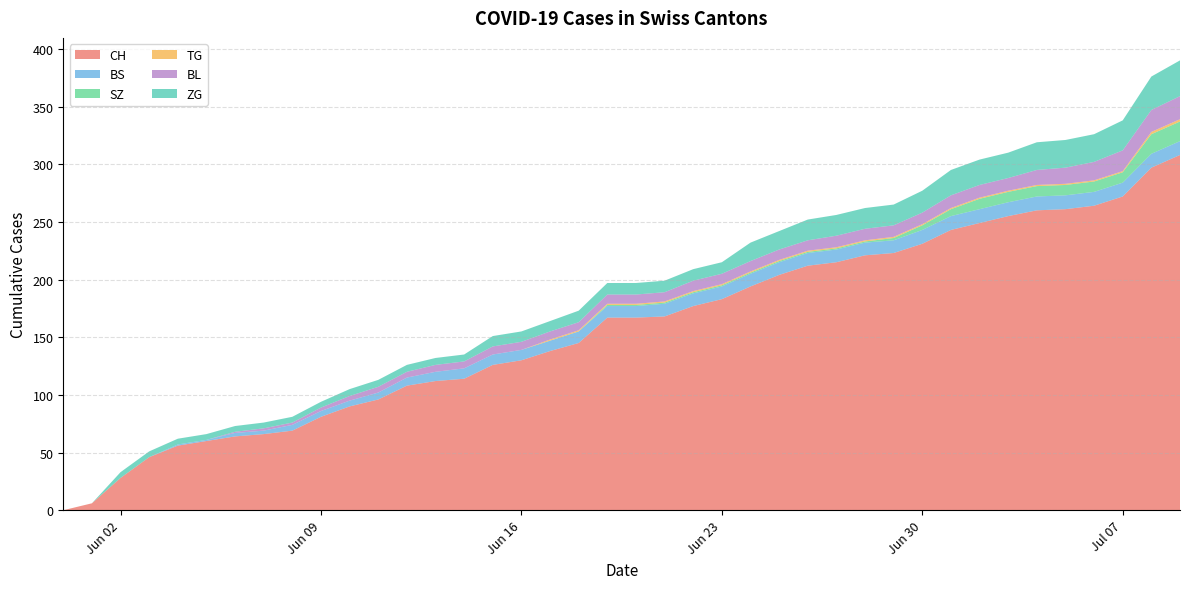

Reading left to right, list all the values displayed in this chart.

CH: 2020-05-31=0	2020-06-01=6	2020-06-02=28	2020-06-03=46	2020-06-04=56	2020-06-05=60	2020-06-06=64	2020-06-07=66	2020-06-08=69	2020-06-09=81	2020-06-10=90	2020-06-11=96	2020-06-12=108	2020-06-13=112	2020-06-14=114	2020-06-15=126	2020-06-16=130	2020-06-17=138	2020-06-18=145	2020-06-19=167	2020-06-20=167	2020-06-21=168	2020-06-22=177	2020-06-23=183	2020-06-24=194	2020-06-25=204	2020-06-26=212	2020-06-27=215	2020-06-28=221	2020-06-29=223	2020-06-30=231	2020-07-01=243	2020-07-02=249	2020-07-03=255	2020-07-04=260	2020-07-05=261	2020-07-06=264	2020-07-07=272	2020-07-08=297	2020-07-09=308
BS: 2020-05-31=0	2020-06-01=0	2020-06-02=0	2020-06-03=0	2020-06-04=1	2020-06-05=1	2020-06-06=3	2020-06-07=3	2020-06-08=5	2020-06-09=5	2020-06-10=5	2020-06-11=6	2020-06-12=7	2020-06-13=8	2020-06-14=9	2020-06-15=9	2020-06-16=9	2020-06-17=9	2020-06-18=10	2020-06-19=10	2020-06-20=10	2020-06-21=11	2020-06-22=11	2020-06-23=11	2020-06-24=11	2020-06-25=11	2020-06-26=11	2020-06-27=11	2020-06-28=11	2020-06-29=11	2020-06-30=12	2020-07-01=12	2020-07-02=12	2020-07-03=12	2020-07-04=12	2020-07-05=12	2020-07-06=12	2020-07-07=12	2020-07-08=12	2020-07-09=12
SZ: 2020-05-31=0	2020-06-01=0	2020-06-02=0	2020-06-03=0	2020-06-04=0	2020-06-05=0	2020-06-06=0	2020-06-07=0	2020-06-08=0	2020-06-09=0	2020-06-10=0	2020-06-11=0	2020-06-12=0	2020-06-13=0	2020-06-14=0	2020-06-15=0	2020-06-16=0	2020-06-17=0	2020-06-18=0	2020-06-19=1	2020-06-20=1	2020-06-21=1	2020-06-22=1	2020-06-23=1	2020-06-24=1	2020-06-25=1	2020-06-26=1	2020-06-27=1	2020-06-28=1	2020-06-29=2	2020-06-30=4	2020-07-01=6	2020-07-02=9	2020-07-03=9	2020-07-04=9	2020-07-05=9	2020-07-06=9	2020-07-07=9	2020-07-08=17	2020-07-09=17
TG: 2020-05-31=0	2020-06-01=0	2020-06-02=0	2020-06-03=0	2020-06-04=0	2020-06-05=0	2020-06-06=0	2020-06-07=0	2020-06-08=0	2020-06-09=0	2020-06-10=0	2020-06-11=0	2020-06-12=0	2020-06-13=0	2020-06-14=0	2020-06-15=0	2020-06-16=0	2020-06-17=1	2020-06-18=1	2020-06-19=1	2020-06-20=1	2020-06-21=1	2020-06-22=1	2020-06-23=1	2020-06-24=1	2020-06-25=1	2020-06-26=1	2020-06-27=1	2020-06-28=1	2020-06-29=1	2020-06-30=1	2020-07-01=1	2020-07-02=1	2020-07-03=1	2020-07-04=1	2020-07-05=1	2020-07-06=1	2020-07-07=1	2020-07-08=2	2020-07-09=2
BL: 2020-05-31=0	2020-06-01=0	2020-06-02=0	2020-06-03=0	2020-06-04=0	2020-06-05=0	2020-06-06=1	2020-06-07=2	2020-06-08=2	2020-06-09=3	2020-06-10=4	2020-06-11=5	2020-06-12=5	2020-06-13=6	2020-06-14=6	2020-06-15=7	2020-06-16=7	2020-06-17=7	2020-06-18=7	2020-06-19=8	2020-06-20=8	2020-06-21=8	2020-06-22=9	2020-06-23=9	2020-06-24=9	2020-06-25=9	2020-06-26=9	2020-06-27=10	2020-06-28=10	2020-06-29=10	2020-06-30=10	2020-07-01=11	2020-07-02=11	2020-07-03=11	2020-07-04=13	2020-07-05=14	2020-07-06=16	2020-07-07=18	2020-07-08=19	2020-07-09=20
ZG: 2020-05-31=0	2020-06-01=0	2020-06-02=5	2020-06-03=5	2020-06-04=5	2020-06-05=5	2020-06-06=5	2020-06-07=5	2020-06-08=5	2020-06-09=5	2020-06-10=6	2020-06-11=6	2020-06-12=6	2020-06-13=6	2020-06-14=6	2020-06-15=9	2020-06-16=9	2020-06-17=9	2020-06-18=10	2020-06-19=10	2020-06-20=10	2020-06-21=10	2020-06-22=10	2020-06-23=10	2020-06-24=16	2020-06-25=16	2020-06-26=18	2020-06-27=18	2020-06-28=18	2020-06-29=18	2020-06-30=19	2020-07-01=22	2020-07-02=22	2020-07-03=22	2020-07-04=24	2020-07-05=24	2020-07-06=24	2020-07-07=26	2020-07-08=29	2020-07-09=31